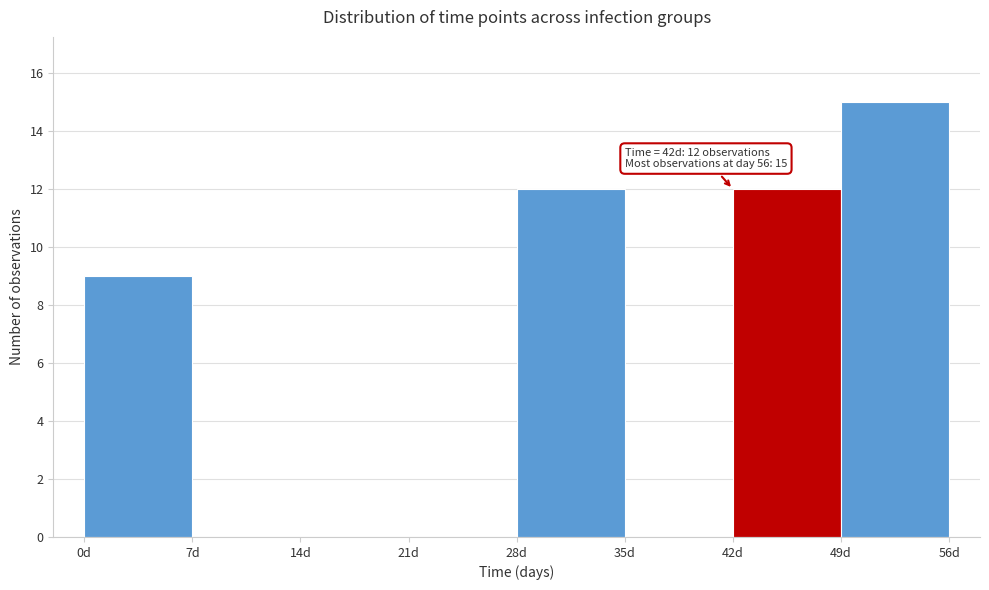

Which range on the x-axis has the tallest bar?

49 to 56